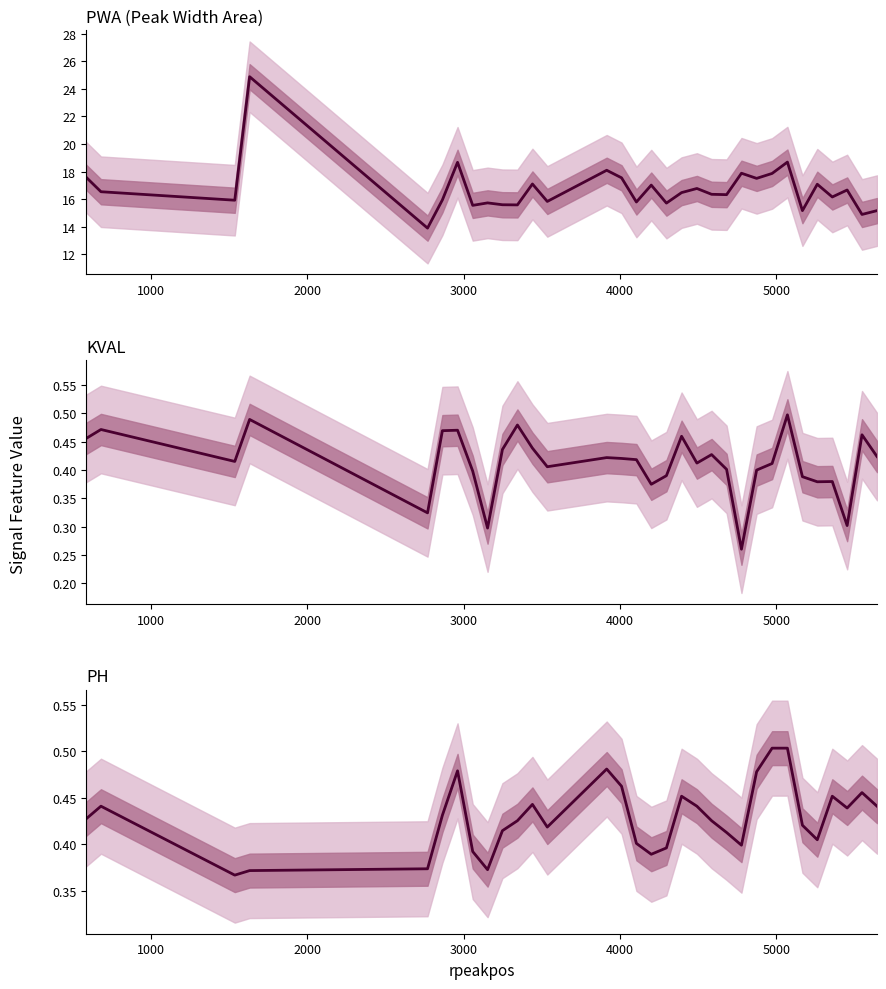

What is the difference between the maximum and minimum values in the PH series?

0.1